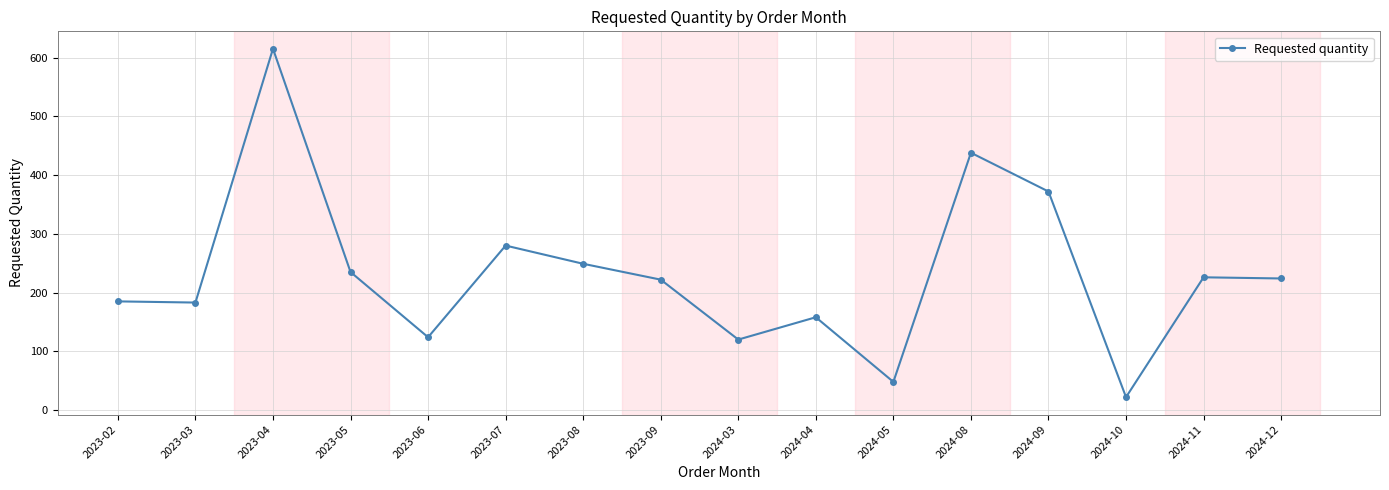

At which label is the value closest to 318?

2023-07